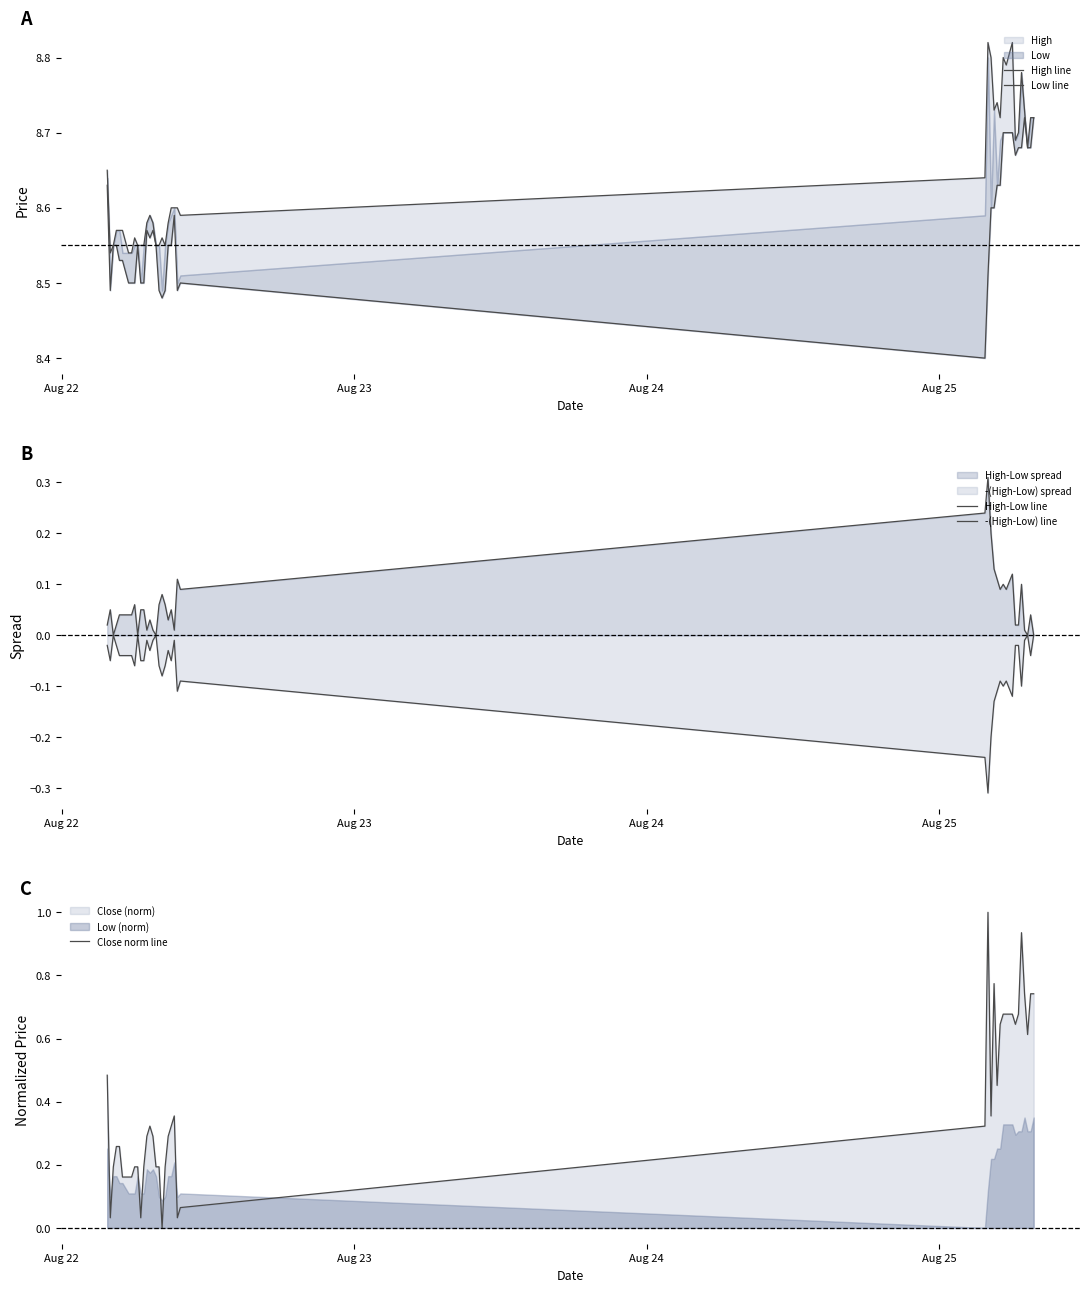

What is the value of the -(High-Low) line point at the 27th from the left?

-0.2